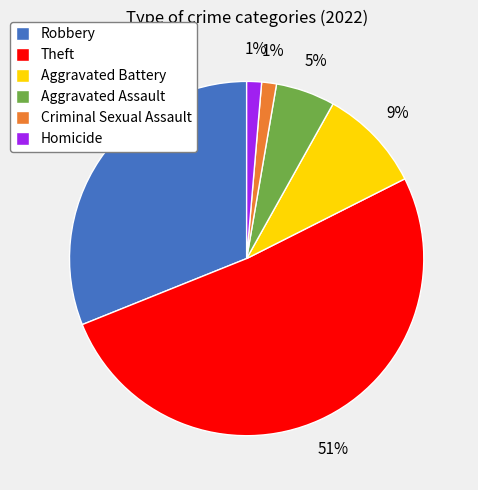

Between Homicide and Theft, which is larger?

Theft